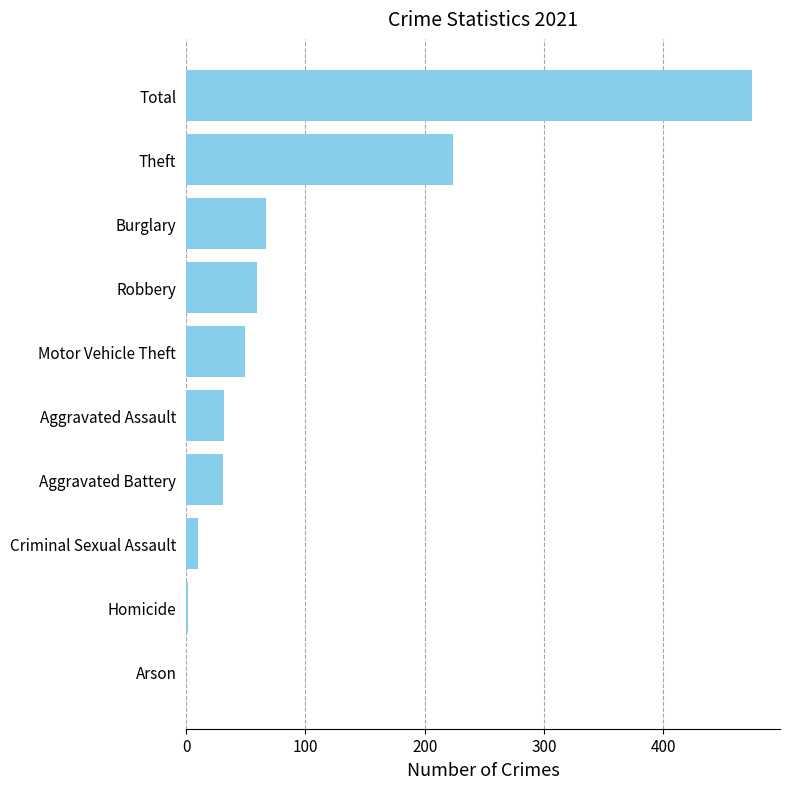

Which category has the highest value across all series?

Total